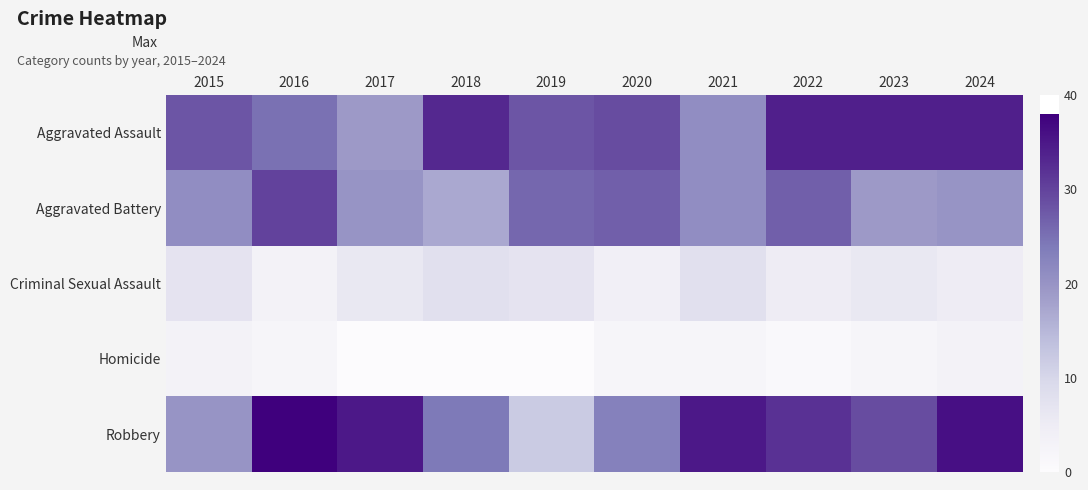

Which series has the largest range (max minus min)?

Robbery